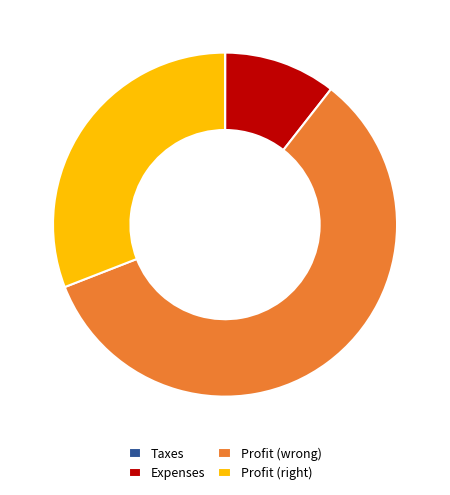

Is it true that Profit (wrong) is 71% of the pie?

False